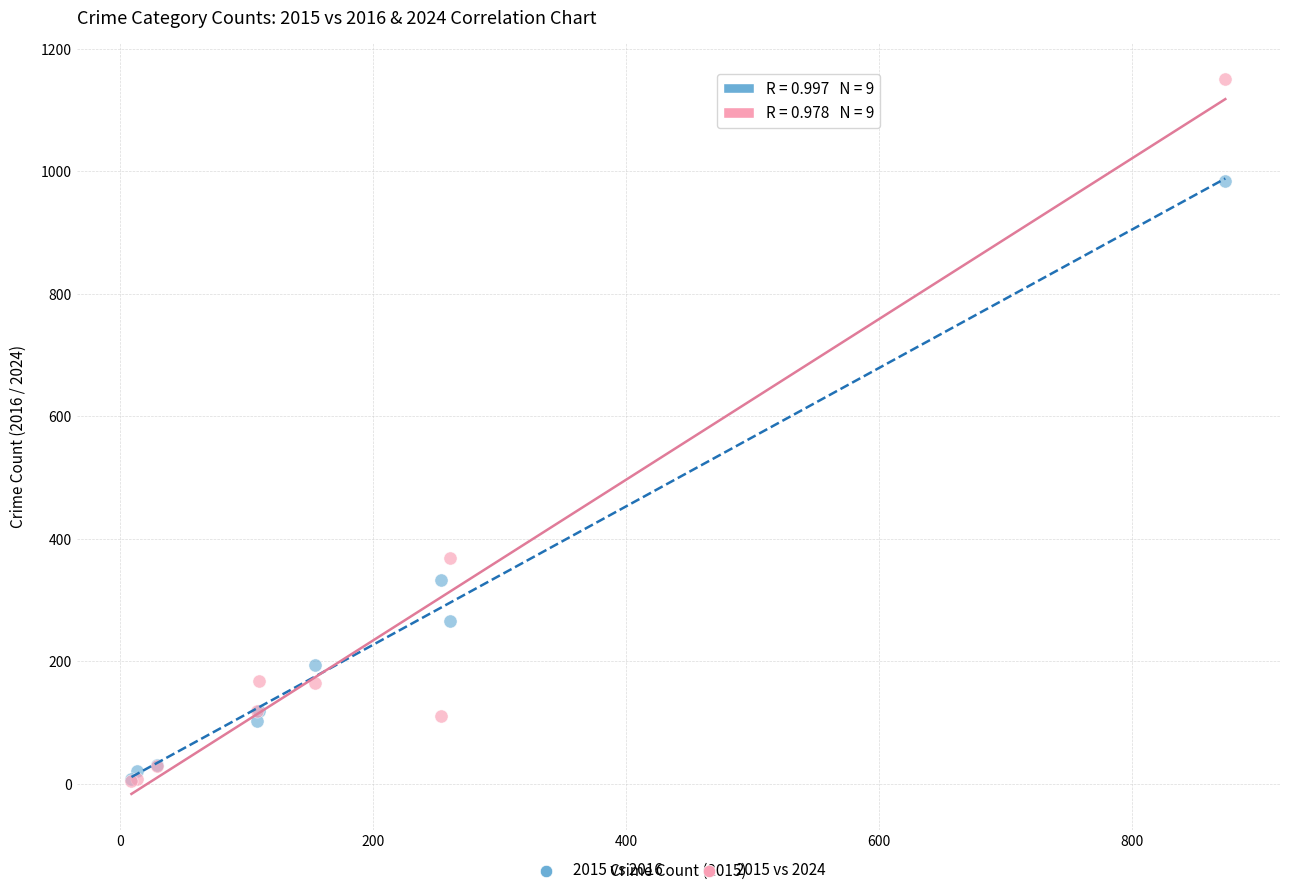

In the 2015 vs 2024 series, what Y value is closest to 577?

368